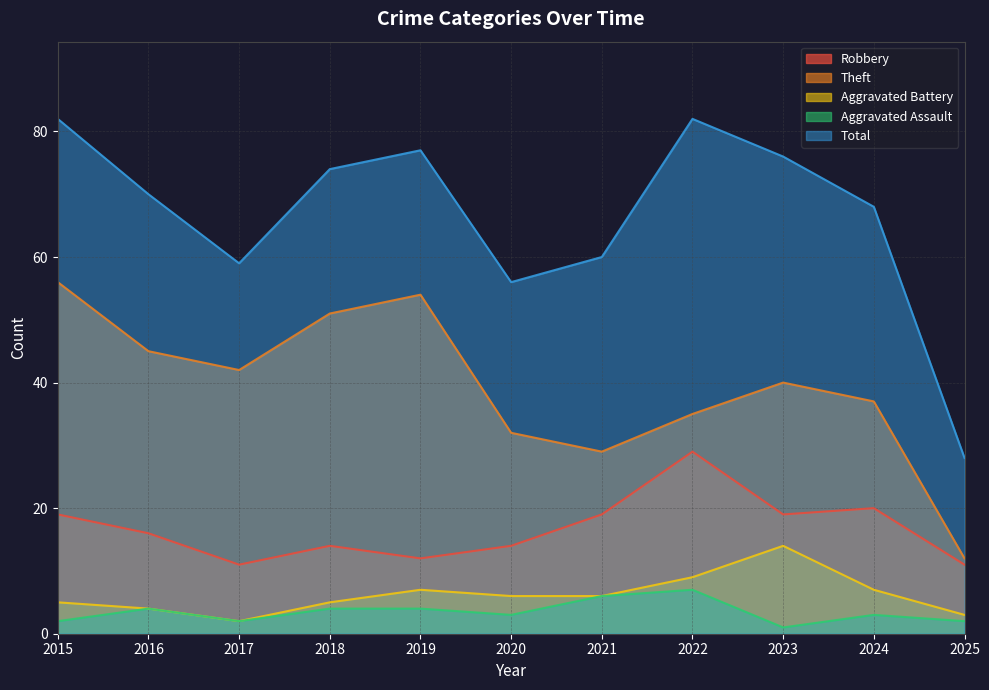

What is the sum of the Total values at 2025 and 2019?

105